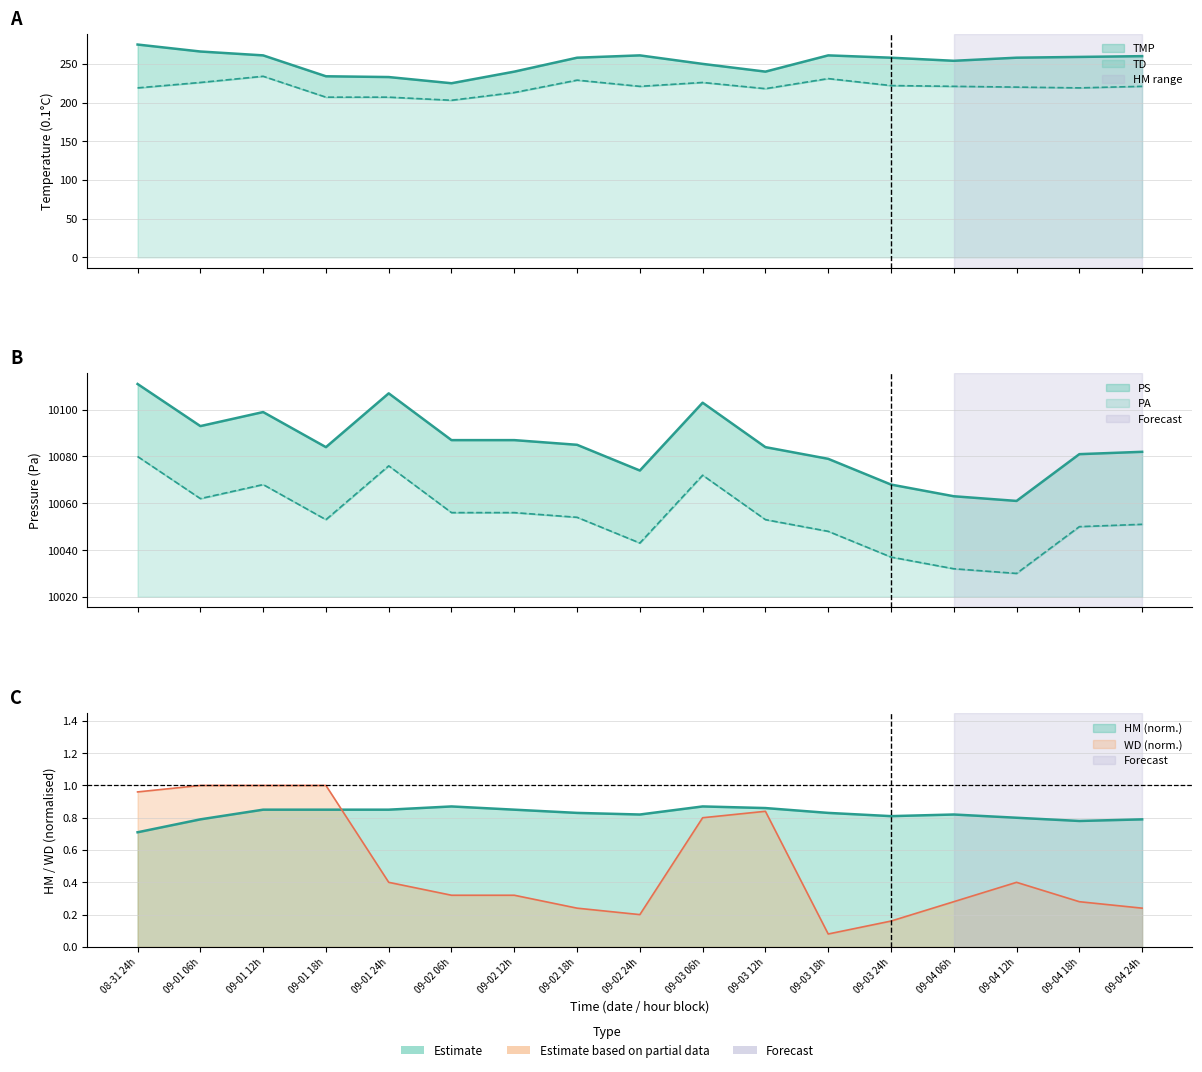

True or false: HM has more than 2 interior local peaks.

True